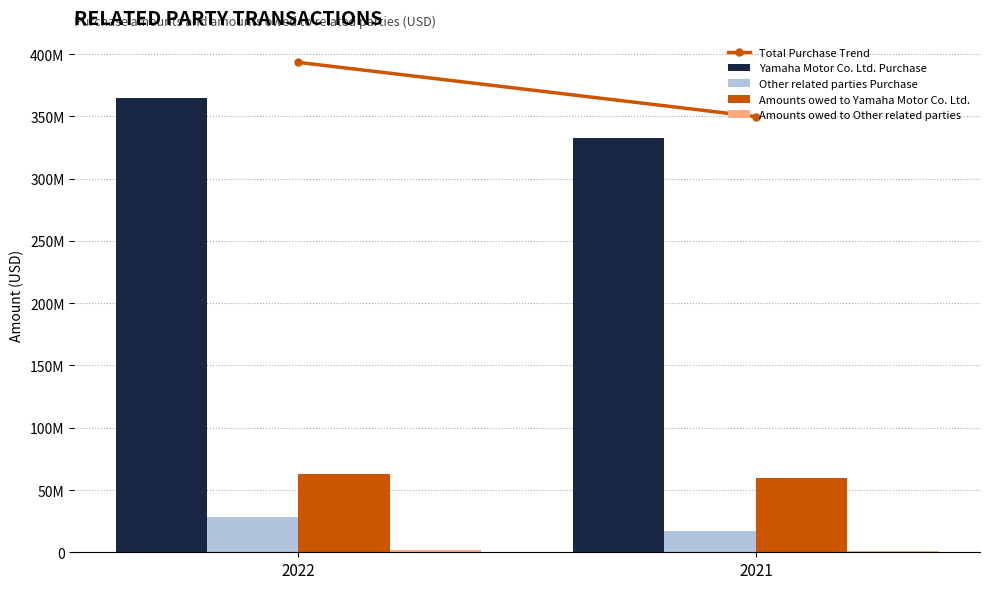

Are the bars horizontal?

No